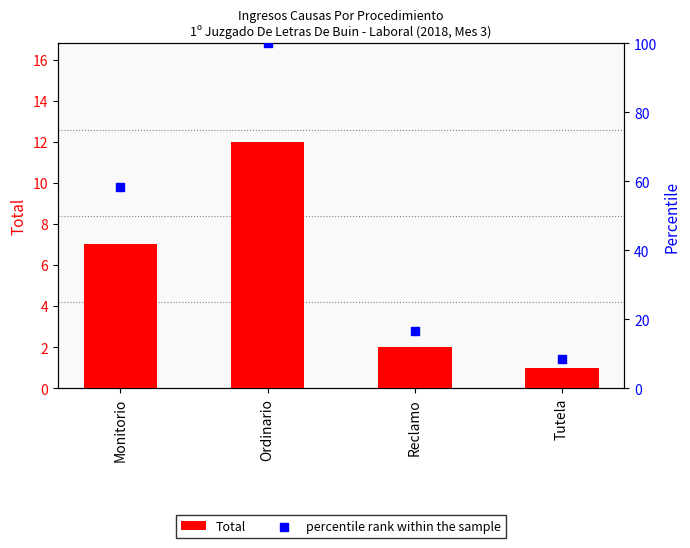

Which series contains the lowest Y value?

Total